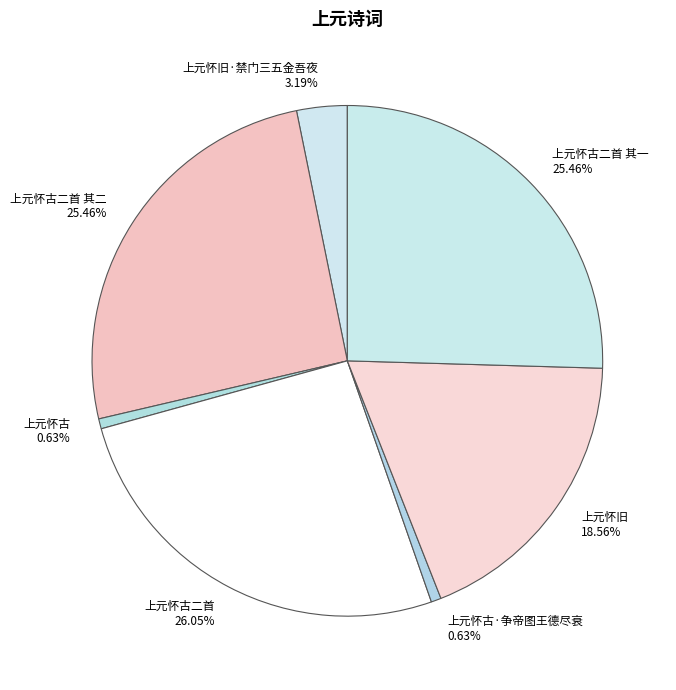

What percentage is the 上元怀古二首 其一 slice, to the nearest percent?

25%